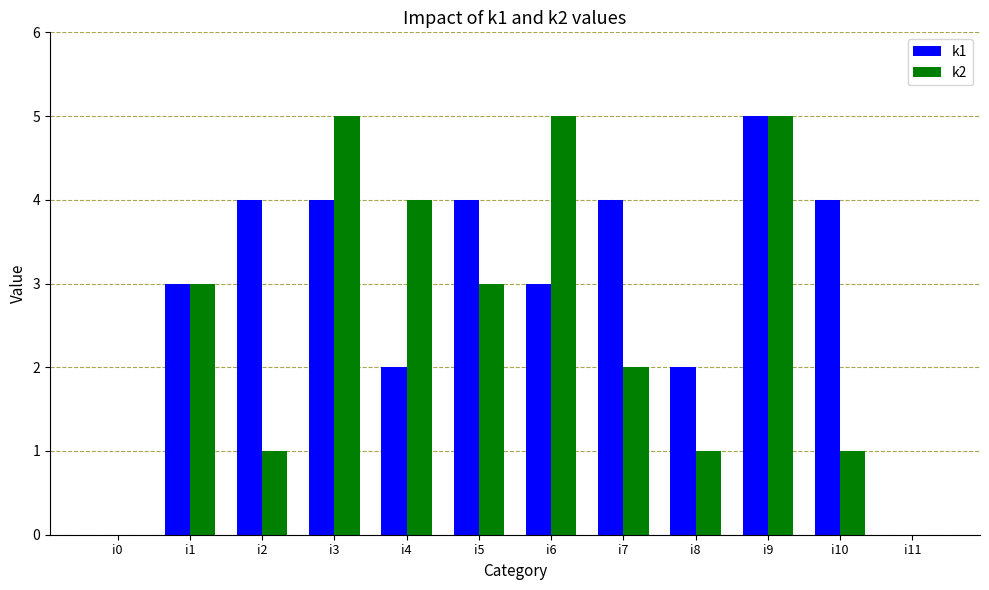

Between i2 and i3, which series saw the biggest shift?

k2